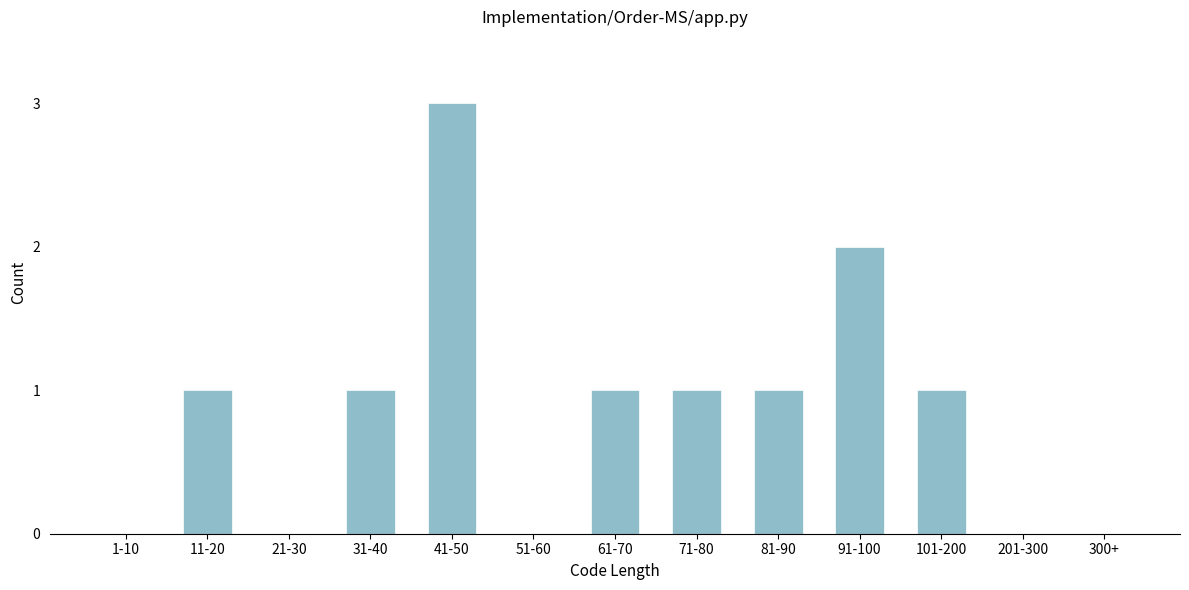

Reading left to right, what are all the values shown in this chart?

1-10=0	11-20=1	21-30=0	31-40=1	41-50=3	51-60=0	61-70=1	71-80=1	81-90=1	91-100=2	101-200=1	201-300=0	300+=0